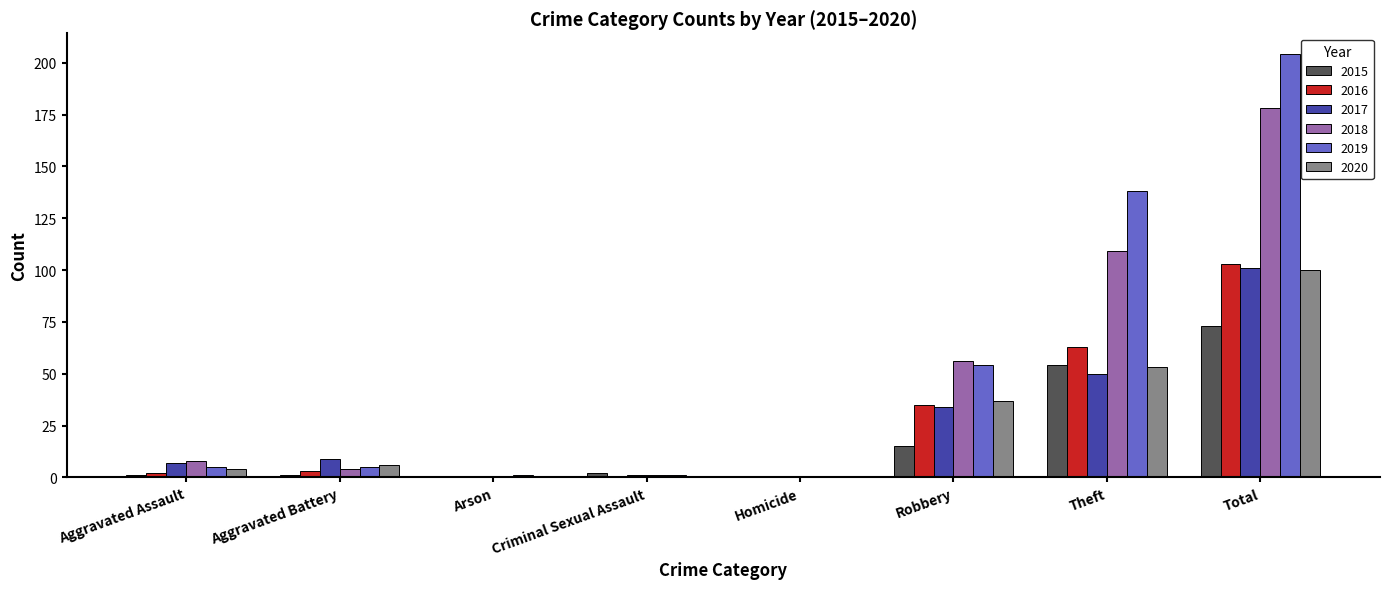

How many categories are shown in the chart?

8